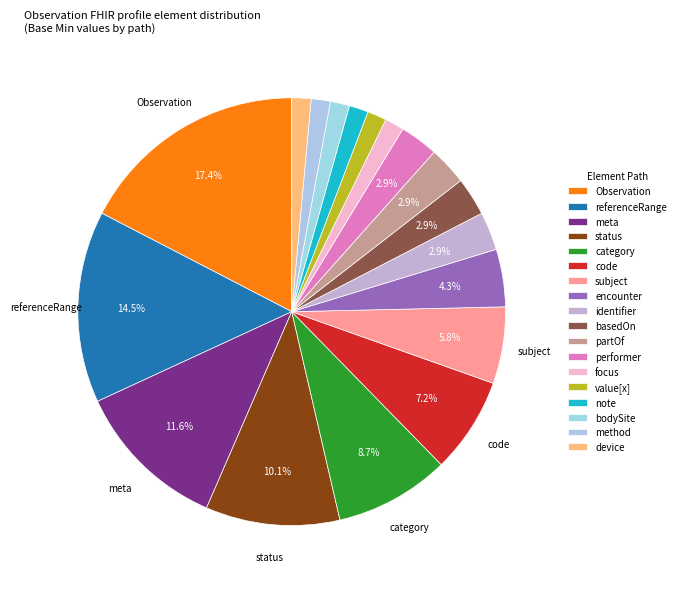

How many slices are in this pie chart?

18